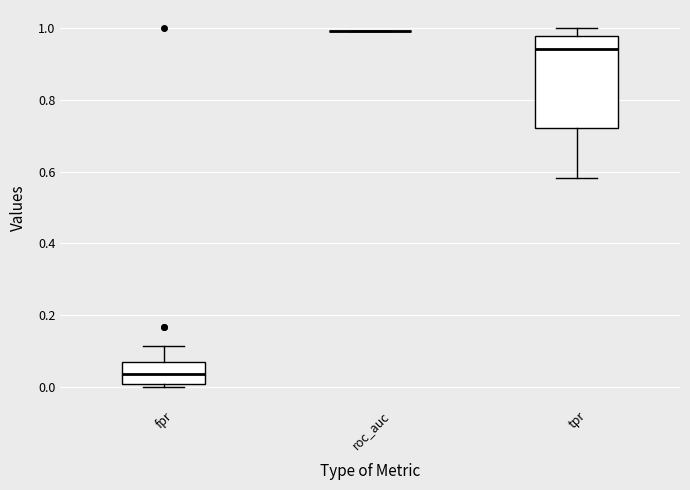

Reading left to right, read every box against the y-axis: the position of its median line, the range the box covers, and the ends of its whiskers. The values are not printed on the chart, so give them approximately, as read against the axis.

fpr: median 0.04, box 0.00 to 0.08, whiskers 0.00 (just below the box's lower edge) to 0.12
roc_auc: box collapsed to a line at 1.00, whiskers 1.00 to 1.00
tpr: median 0.94, box 0.72 to 0.98, whiskers 0.58 to 1.00